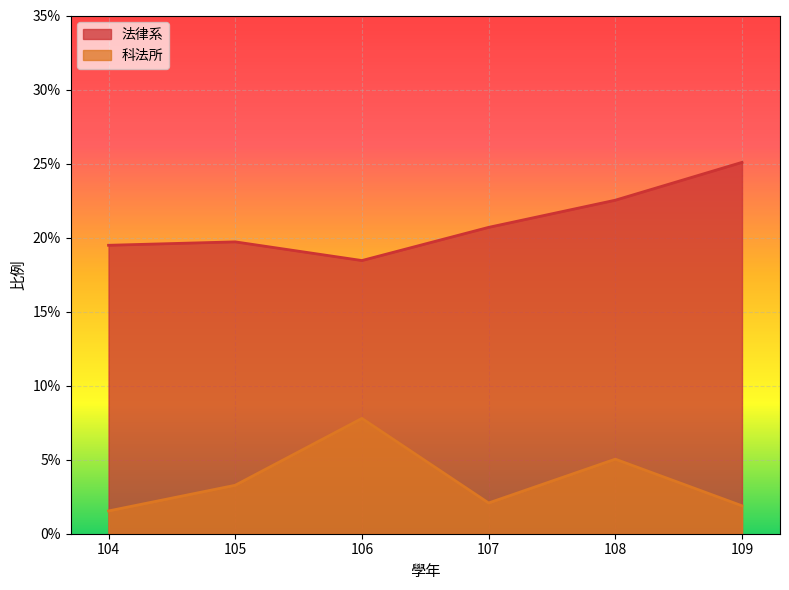

List the series in order of their peak value, lowest first.

科法所, 法律系